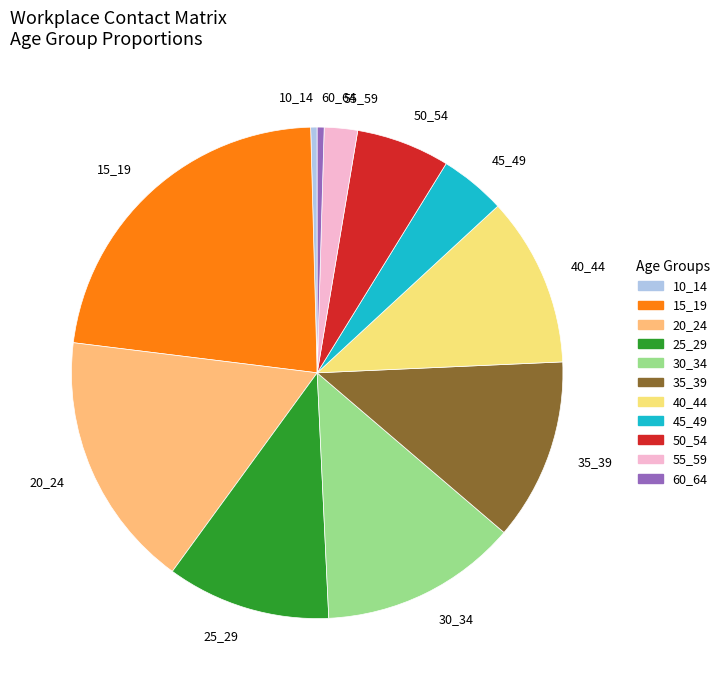

Which slice is the largest?

15_19